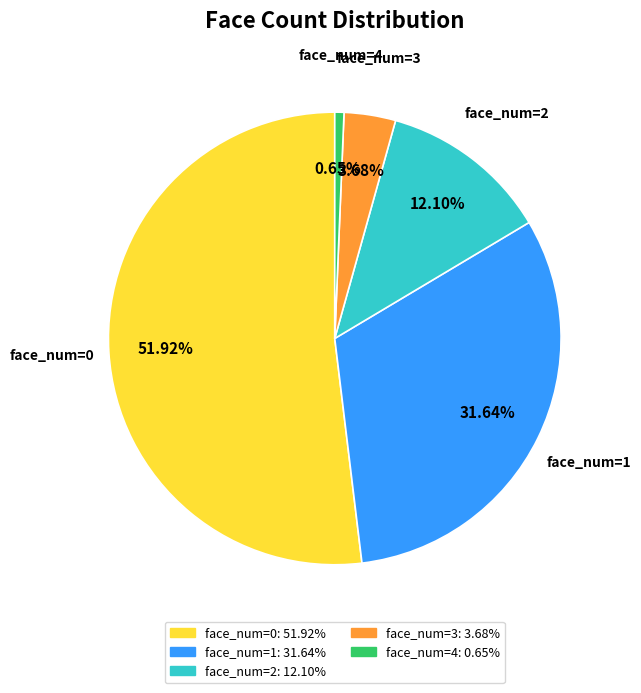

Which category accounts for the majority?

face_num=0